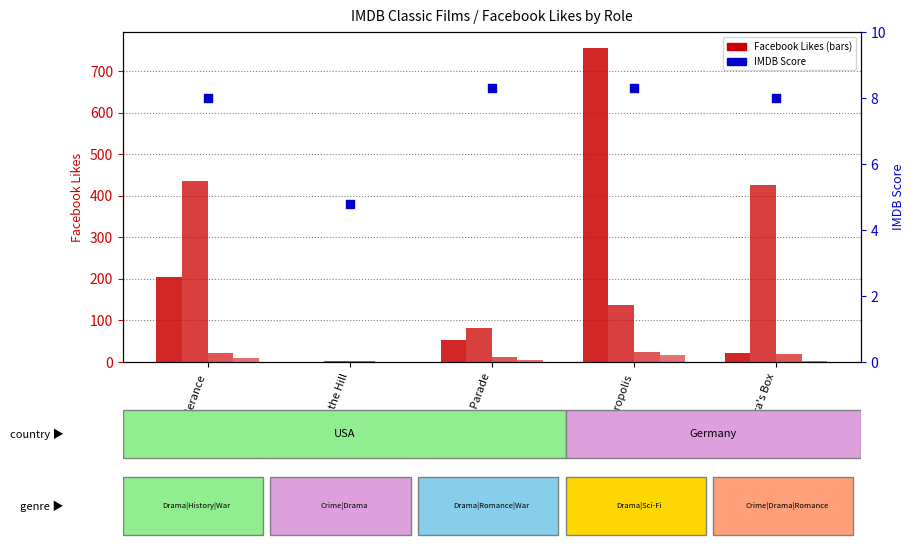

At how many categories does at least one series exceed 622?

1